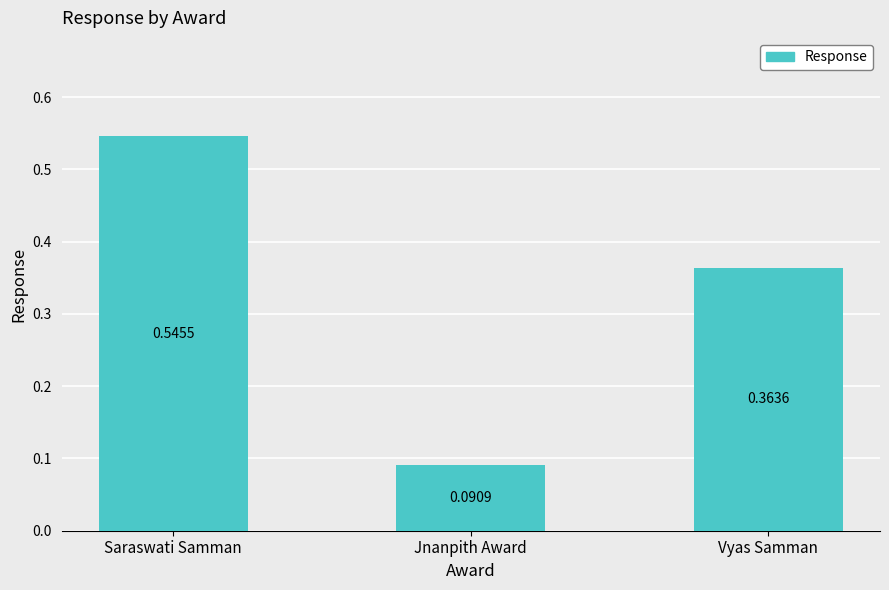

At which category does the chart reach its minimum across all series?

Jnanpith Award